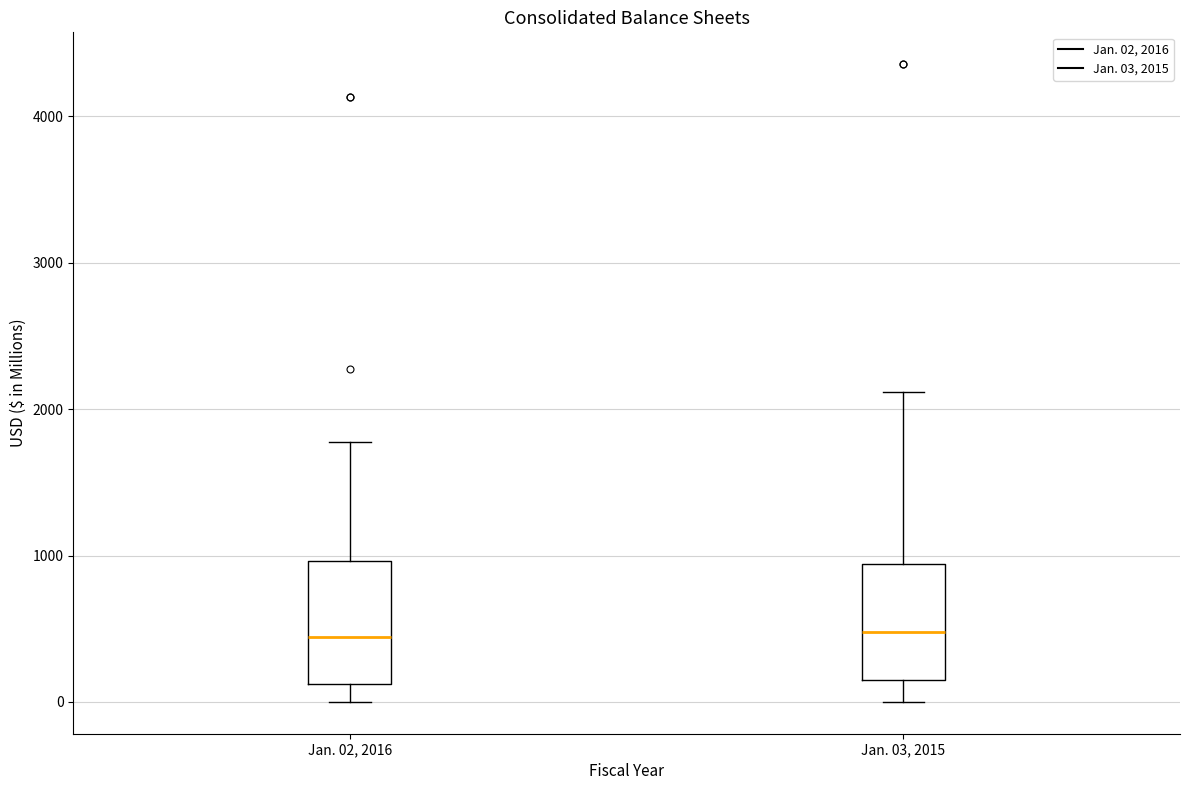

Reading left to right, read every box against the y-axis: the position of its median line, the range the box covers, and the ends of its whiskers. The values are not printed on the chart, so give them approximately, as read against the axis.

Jan. 02, 2016: median 400, box 100 to 1000, whiskers 0 to 1800
Jan. 03, 2015: median 500, box 100 to 900, whiskers 0 to 2100